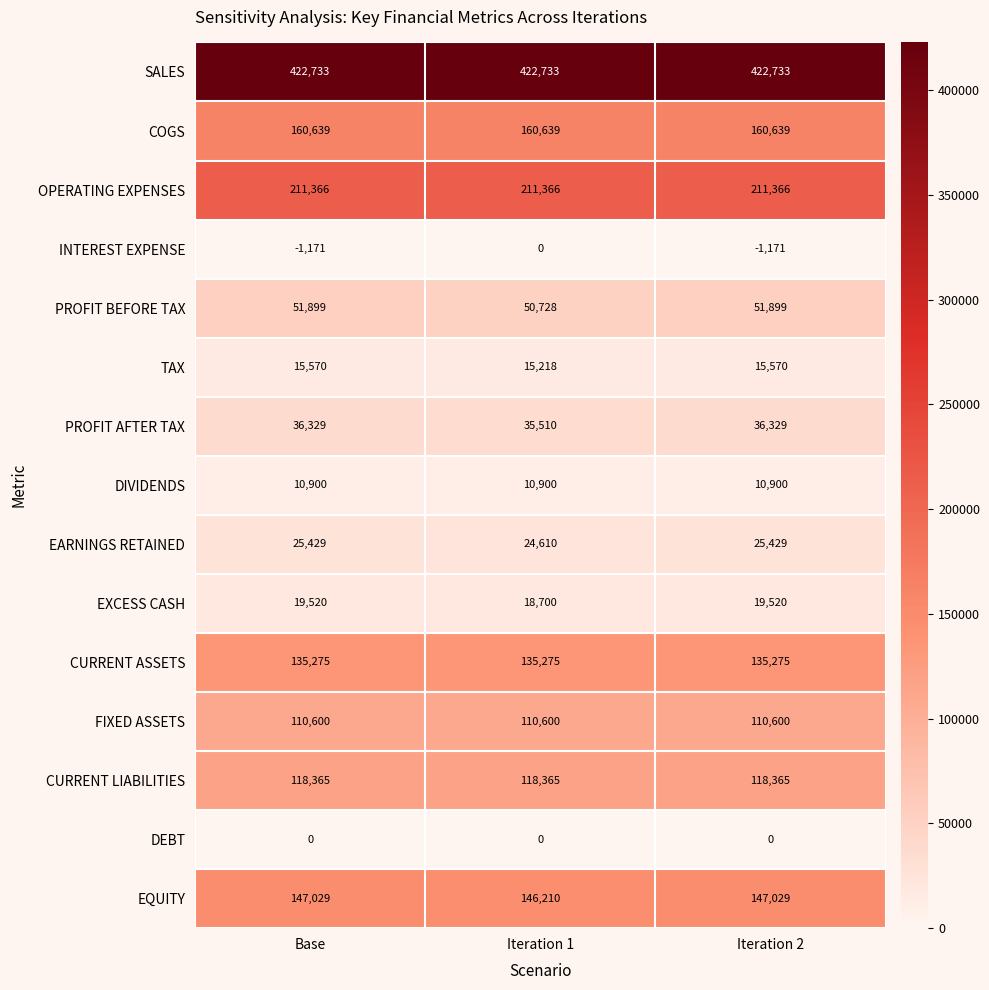

What is the difference between the highest and lowest values at Iteration 2?

423904